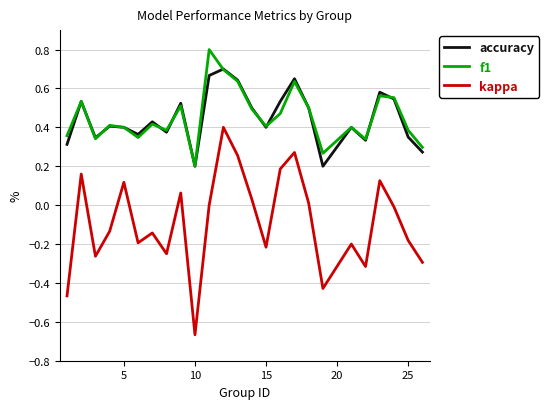

True or false: accuracy and kappa intersect in this chart.

False